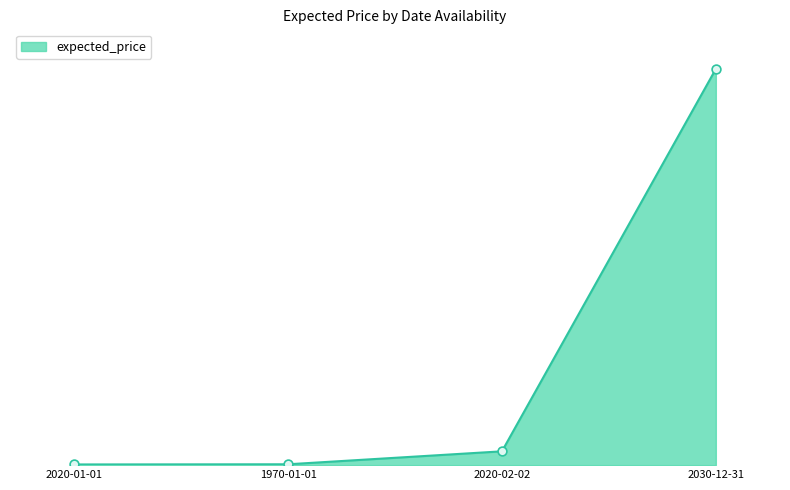

Which has a higher value, 2020-01-01 or 2030-12-31?

2030-12-31